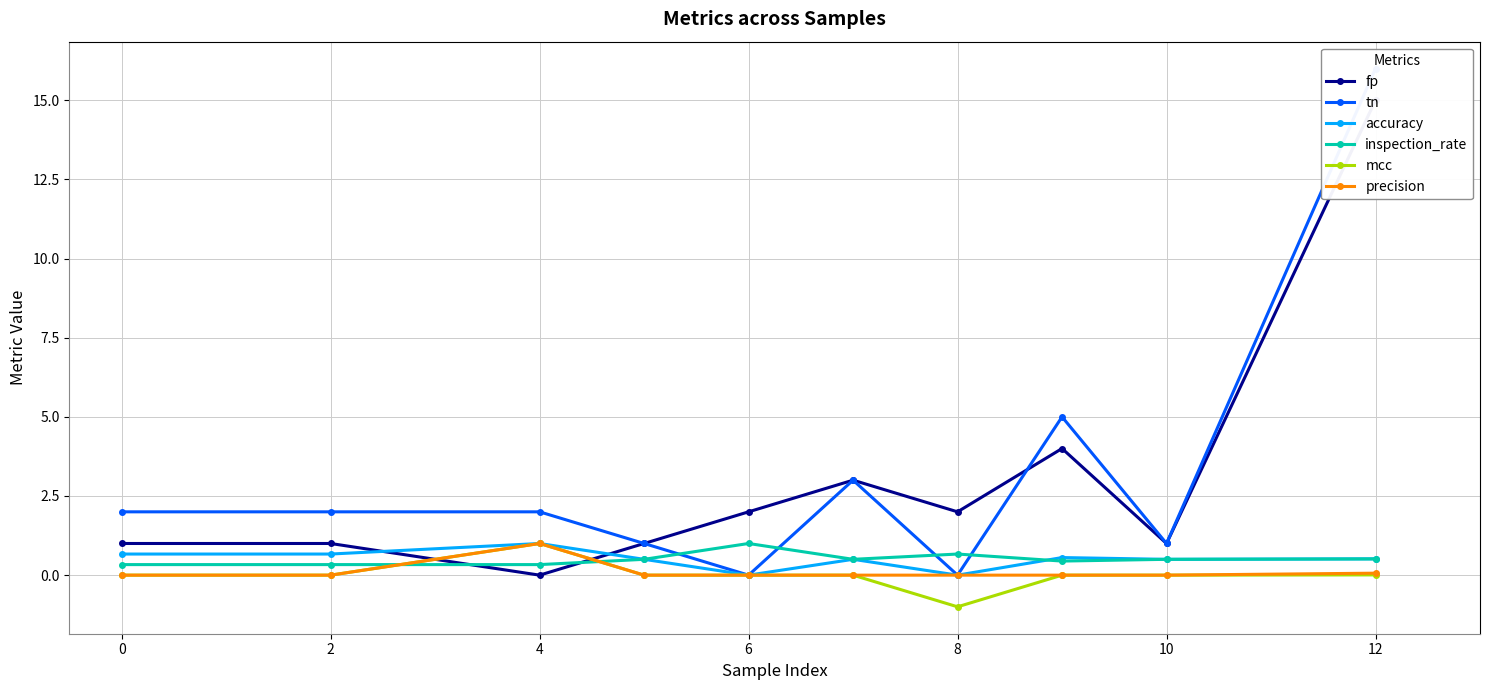

Which category has the highest value in the mcc series?

4